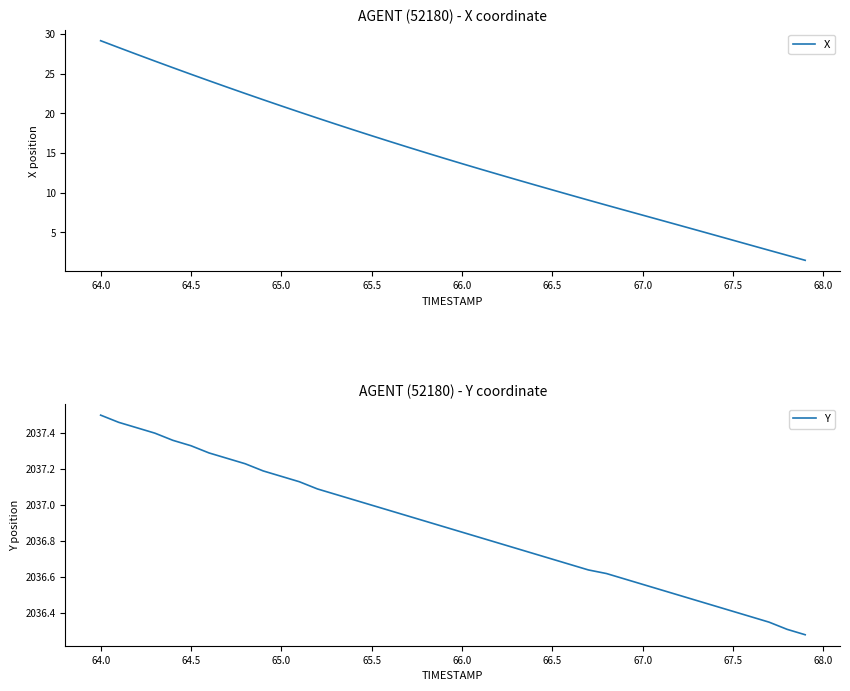

What is the difference between the maximum and second lowest values in the X series?

27.0